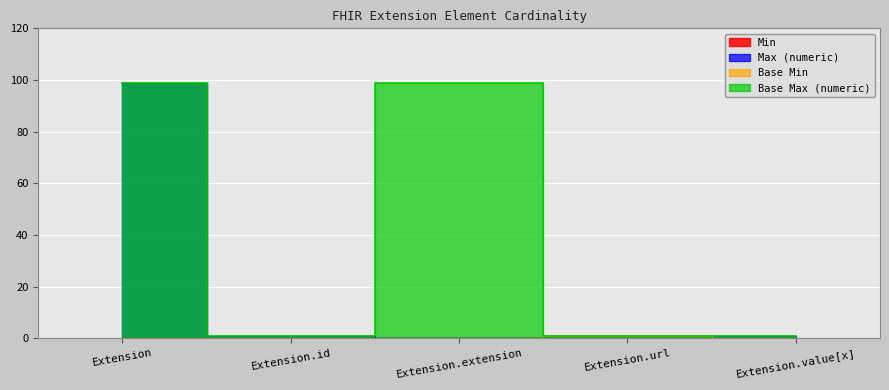

At which category is the sum across all series the highest?

Extension